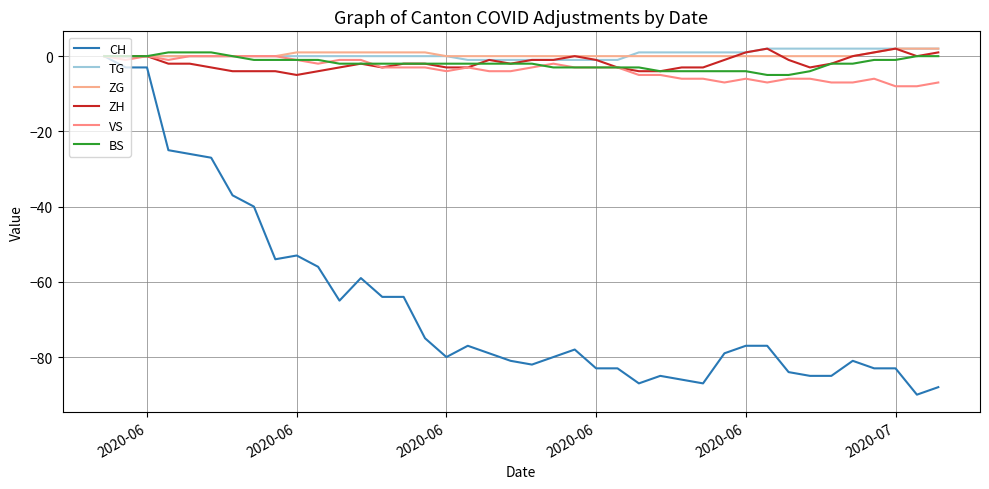

What are all the series names shown in the legend?

CH, TG, ZG, ZH, VS, BS